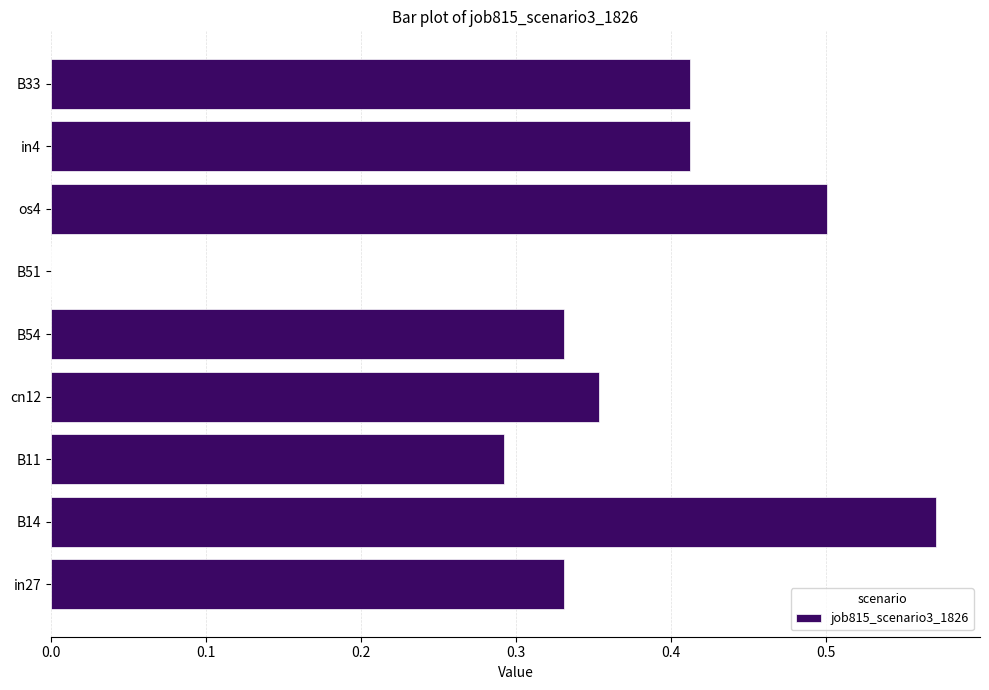

Are the bars horizontal?

Yes